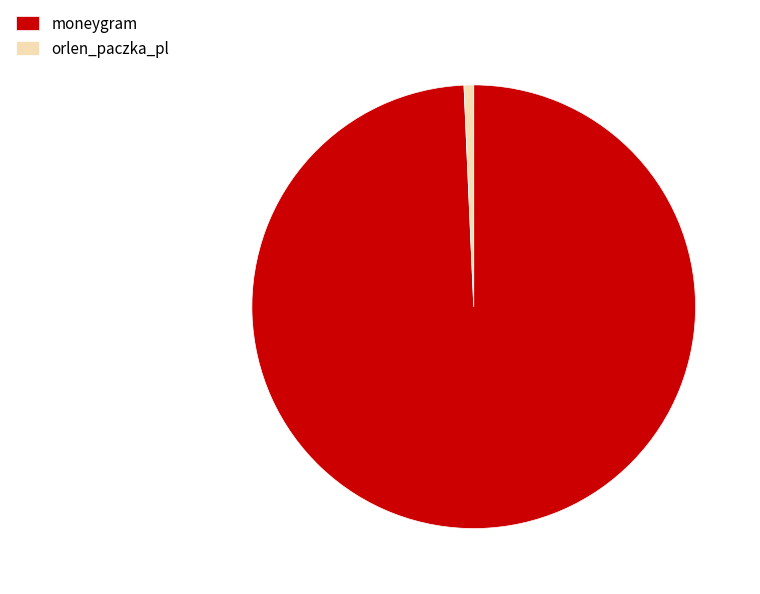

Count the number of slices in the pie.

2